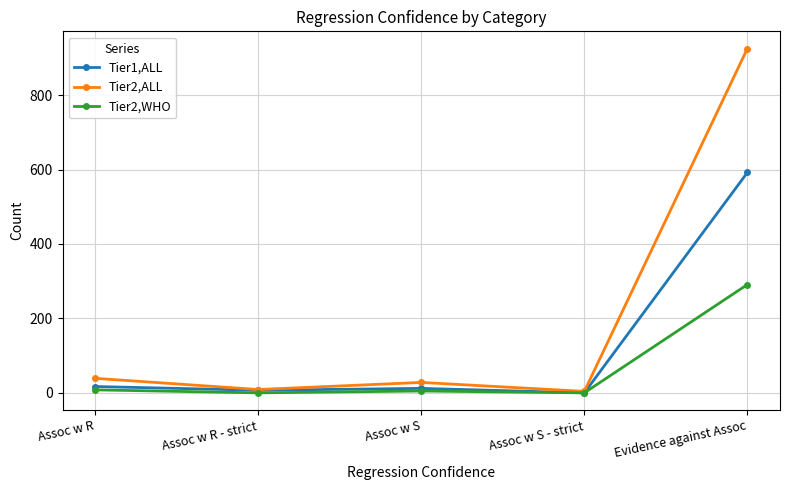

What is the value of the Tier2,ALL point at the 2nd from the left?

9